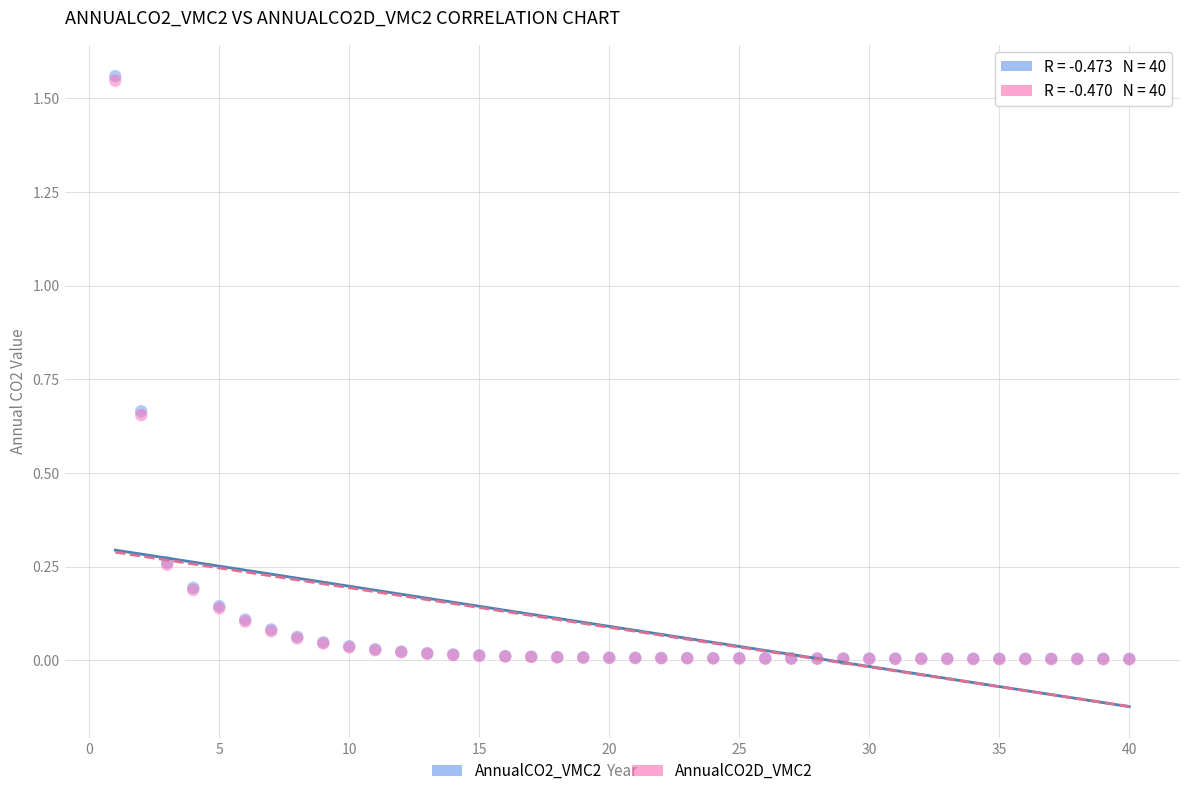

What are all the series names shown in the legend?

AnnualCO2_VMC2, AnnualCO2D_VMC2